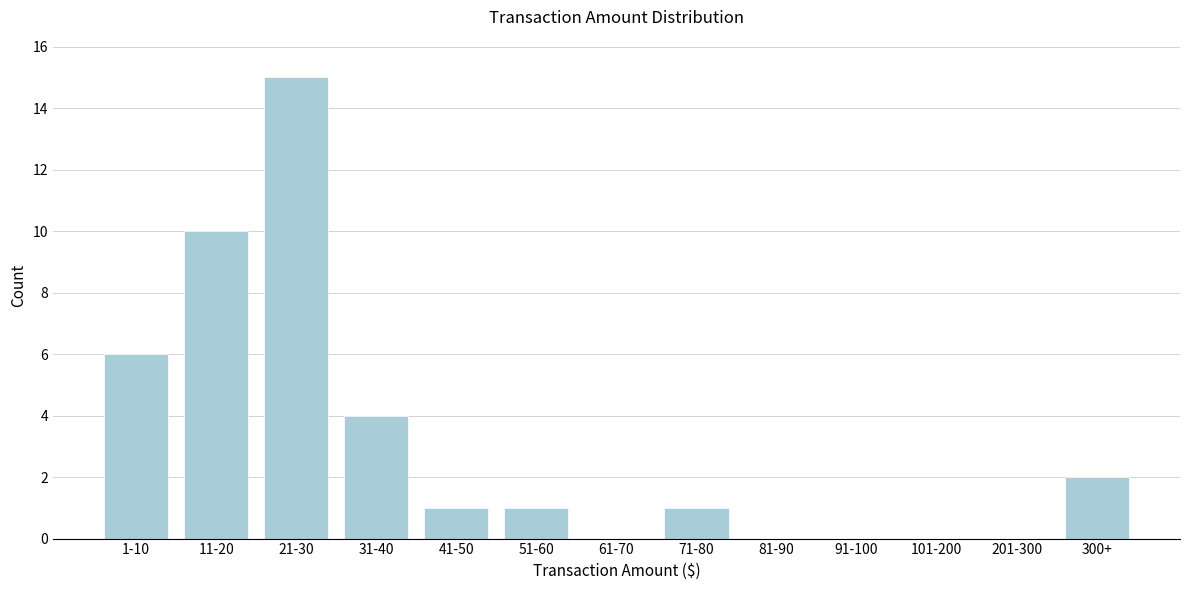

Reading right to left, extract all data points from this chart.

300+=2	201-300=0	101-200=0	91-100=0	81-90=0	71-80=1	61-70=0	51-60=1	41-50=1	31-40=4	21-30=15	11-20=10	1-10=6